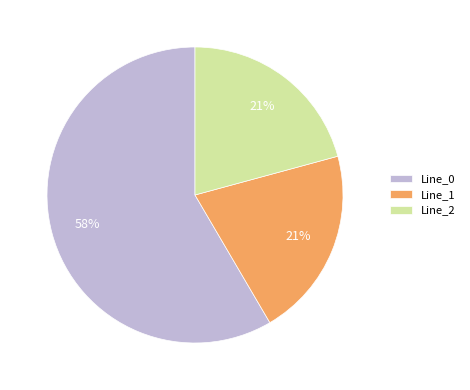

How many segments does this pie chart have?

3